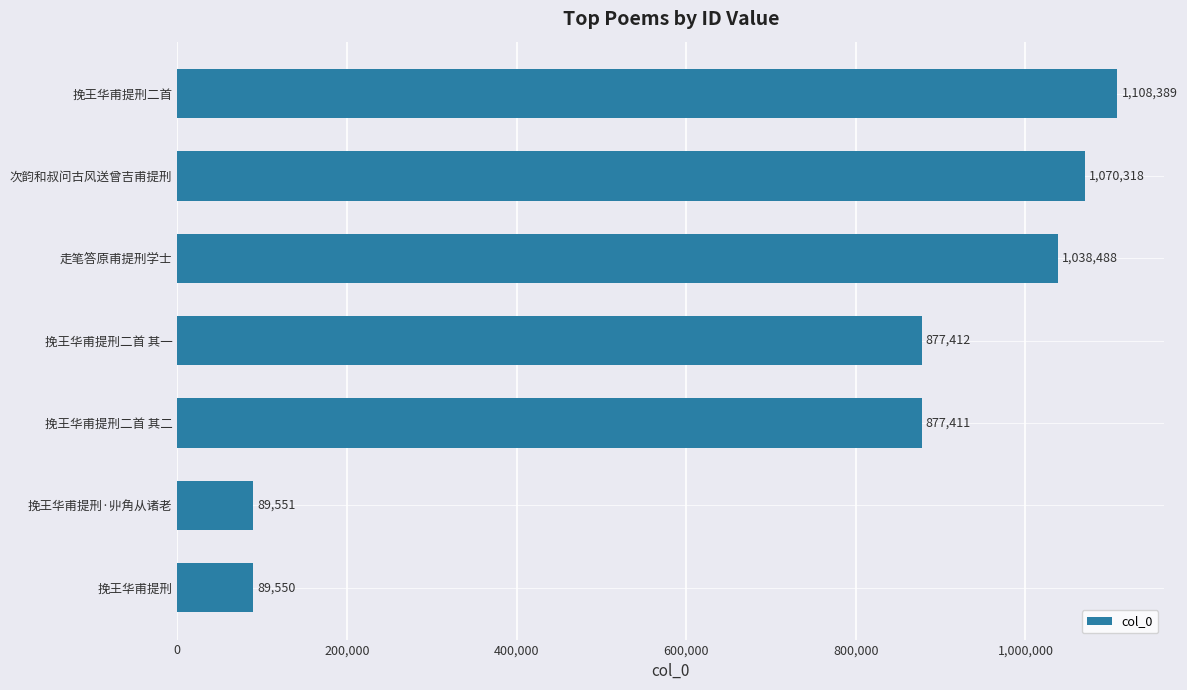

What is the change in value from 挽王华甫提刑二首 其二 to 挽王华甫提刑二首 其一?

+1